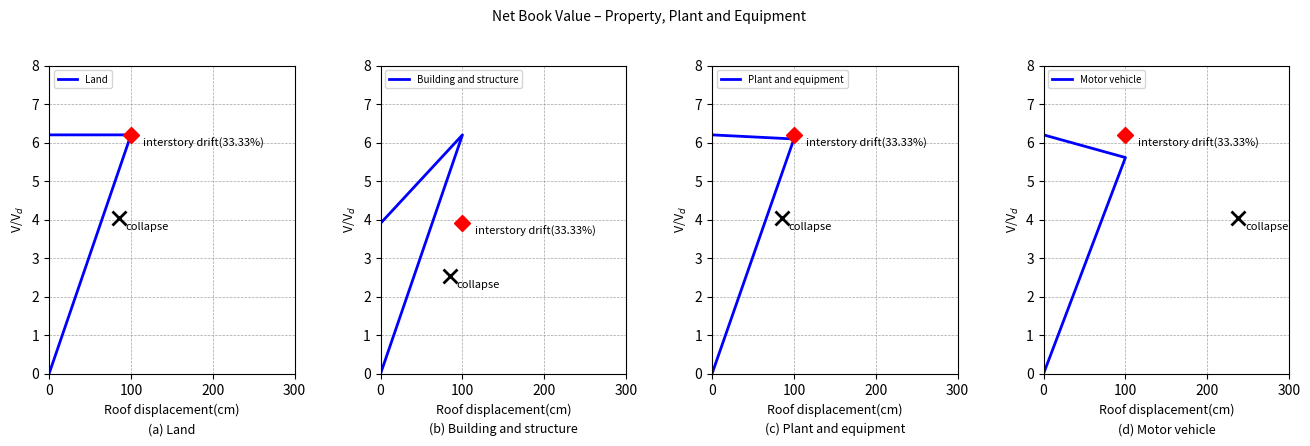

At which category is the sum across all series the highest?

100